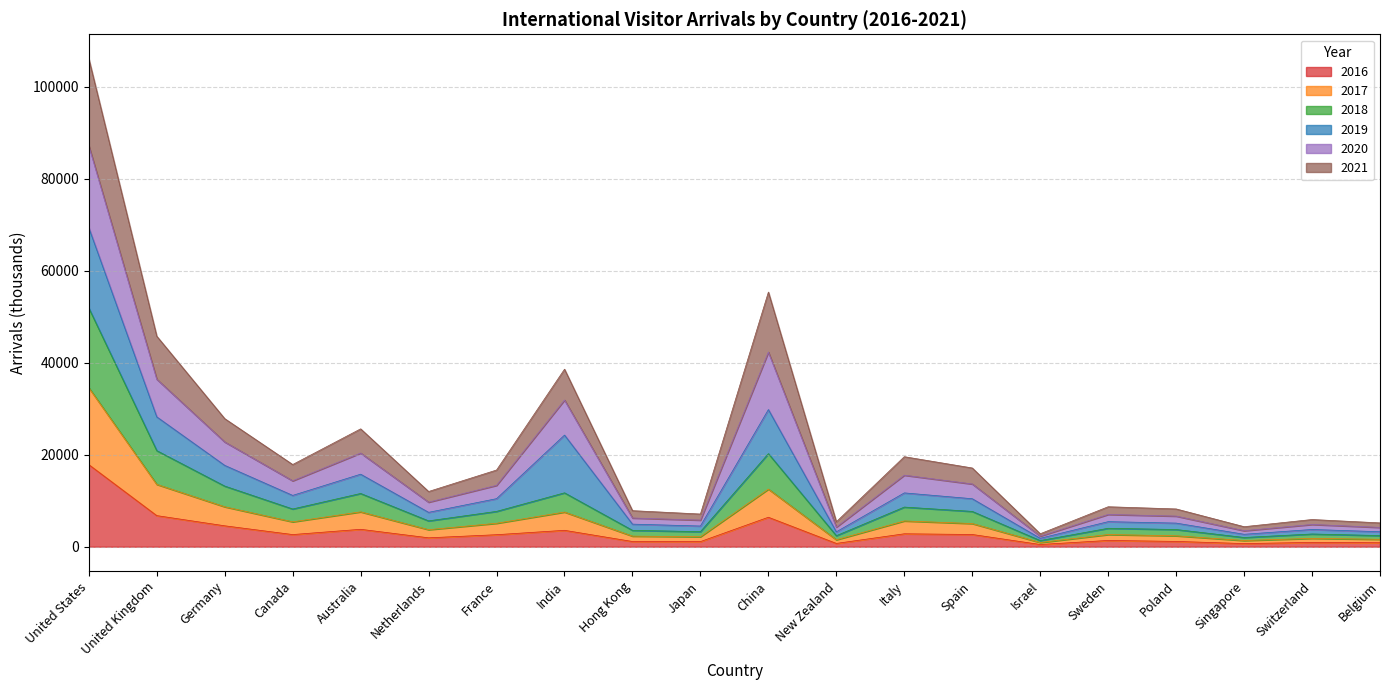

What is the total value across all series at Spain?

17109